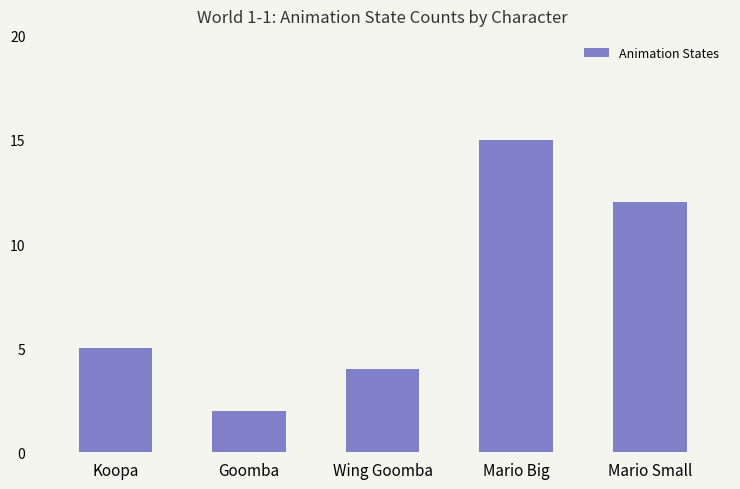

What position from the left is Goomba?

2